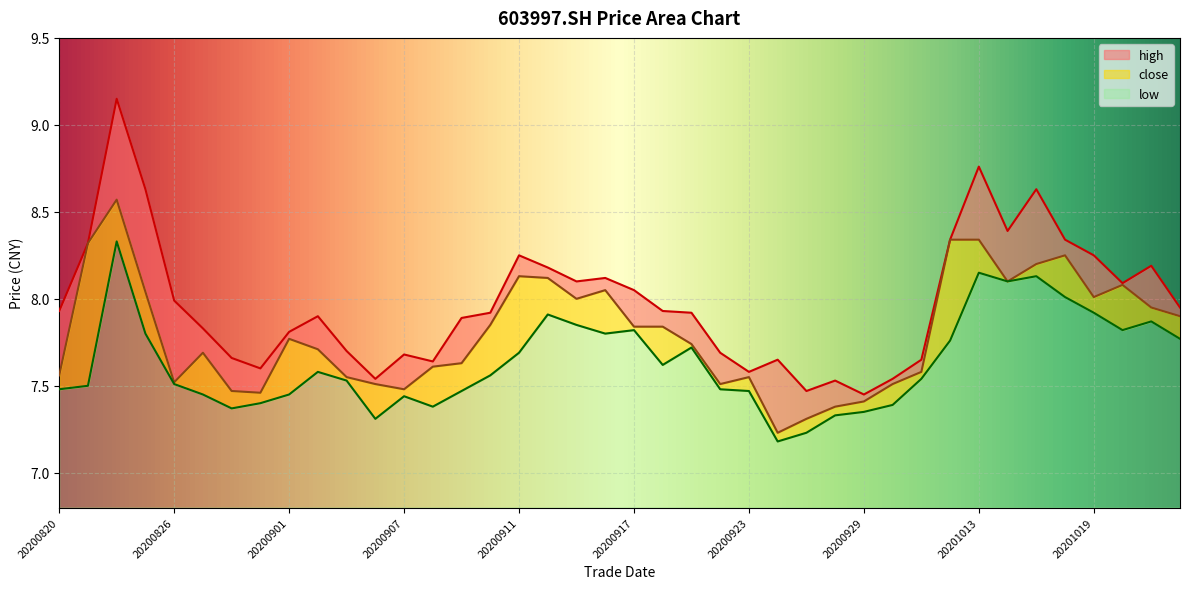

Count the number of data series in this chart.

3